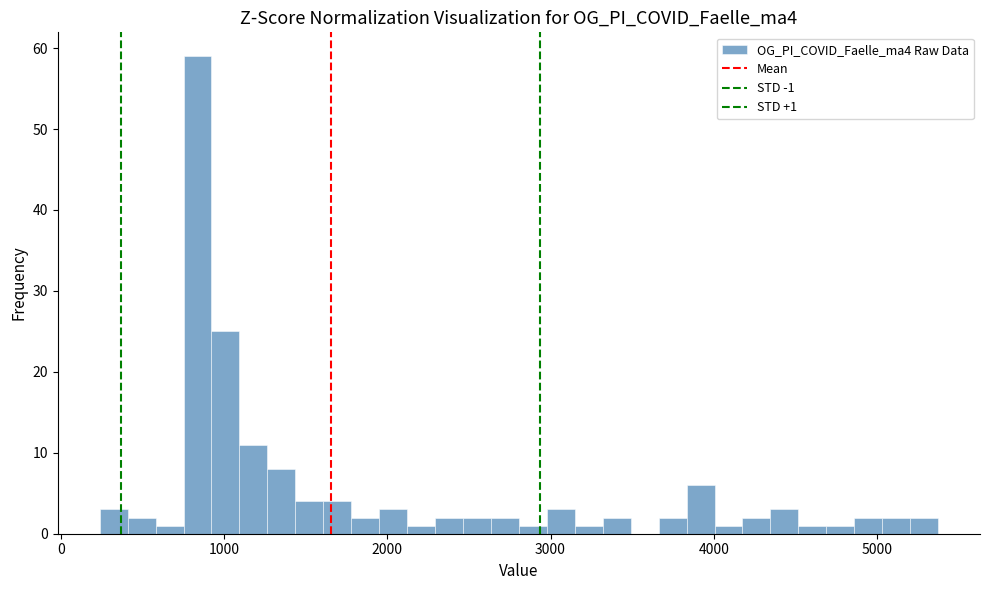

Around what value on the x-axis is the tallest bar? Give the approximate position of its centre, as read against the axis.

800